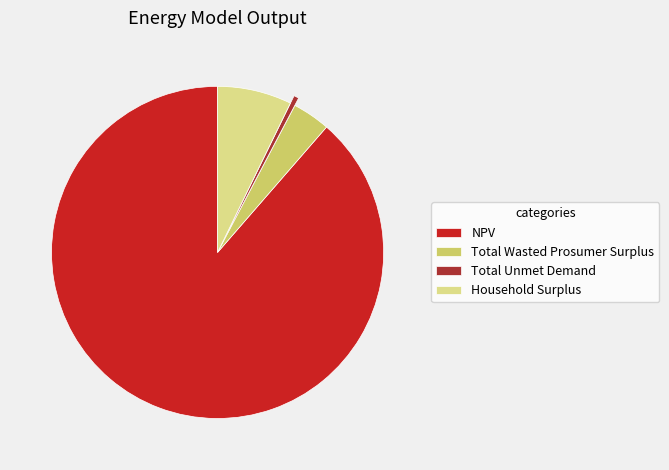

Do Total Unmet Demand and Total Wasted Prosumer Surplus together represent more than half of the pie?

No